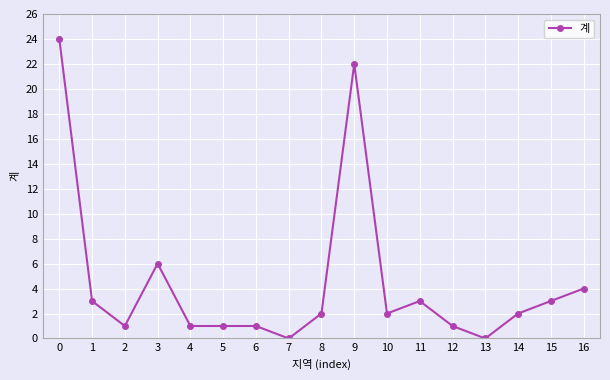

What is the change in value from 1 to 8?

-1